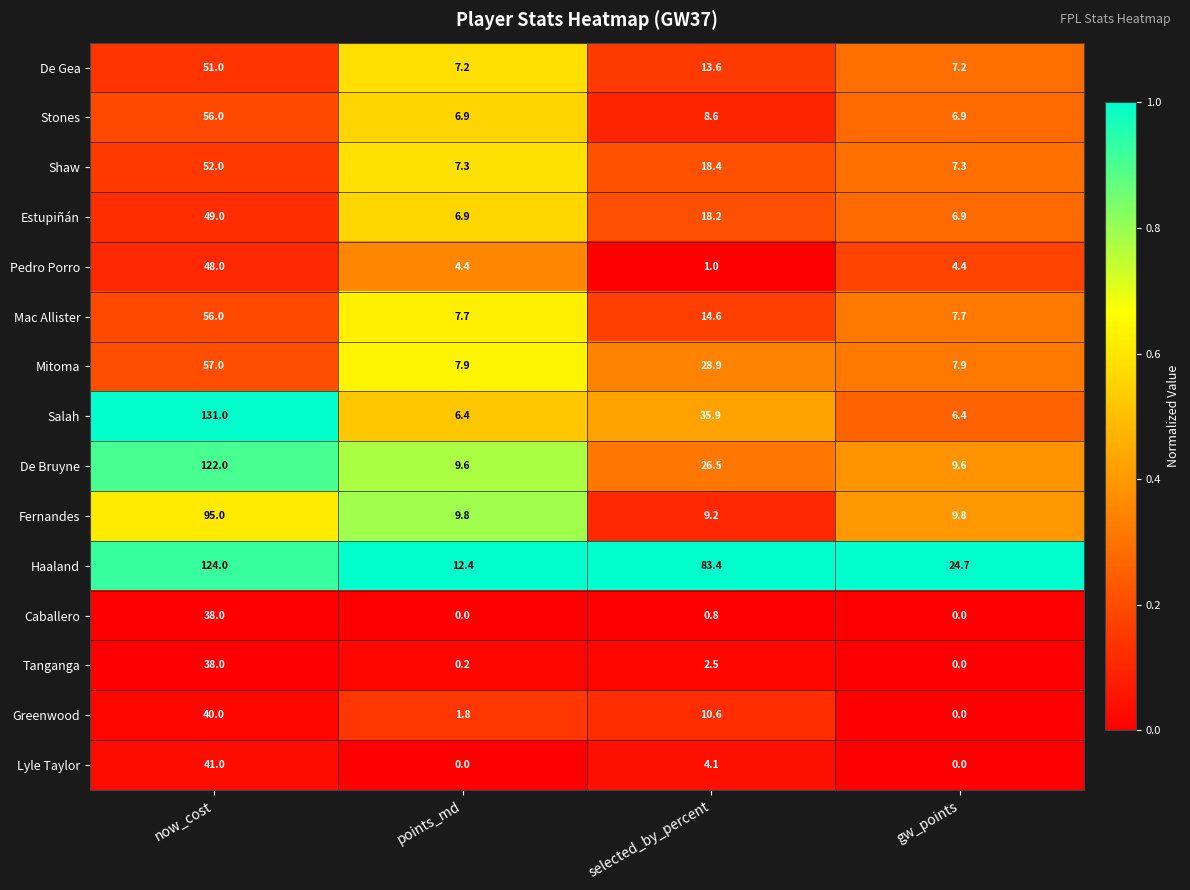

What is the difference between the maximum and minimum values in the De Bruyne series?

112.4